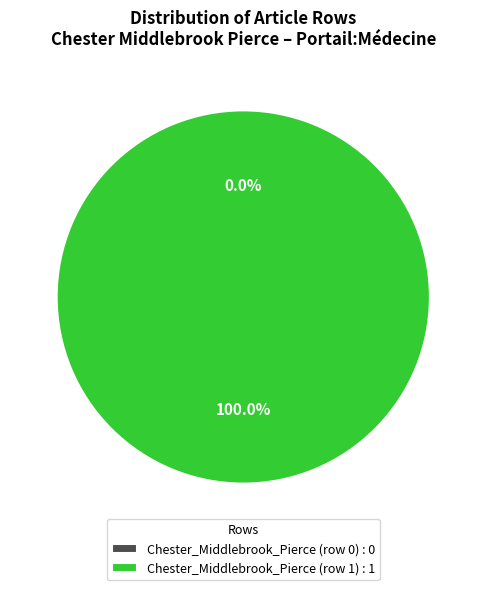

Combined, what portion of the pie is Chester_Middlebrook_Pierce (row 1) and Chester_Middlebrook_Pierce (row 0)?

100.0%